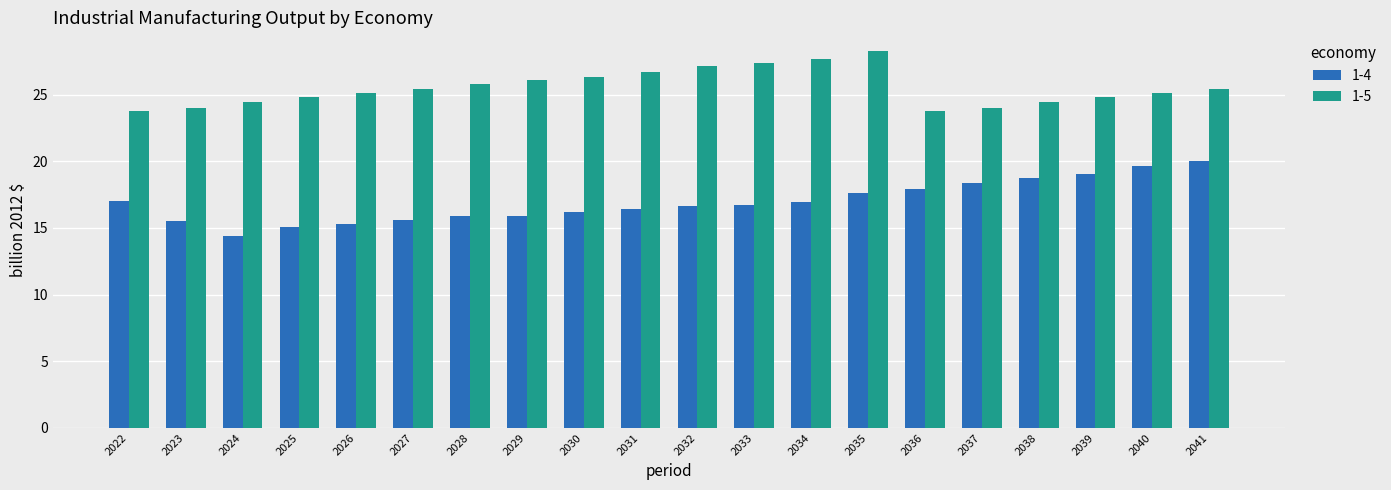

Which category has the lowest value across all series?

2024